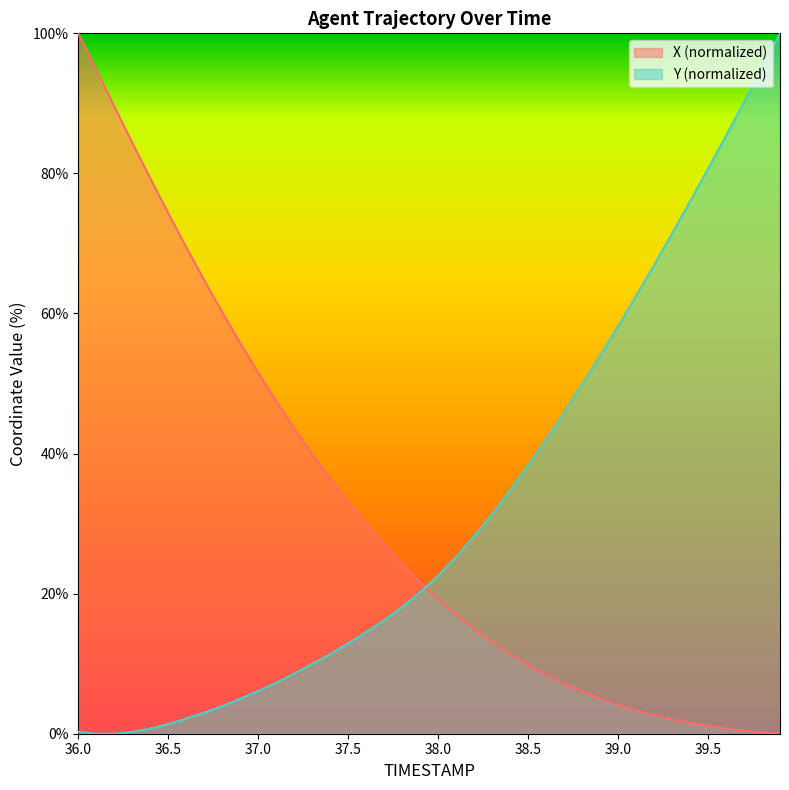

Which series has the largest range (max minus min)?

X